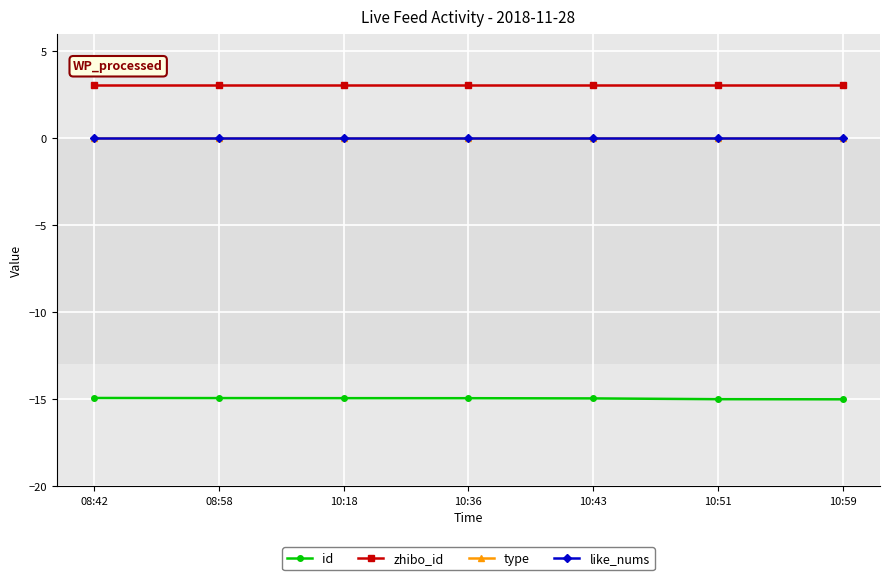

What is the smallest value displayed?

-15.0